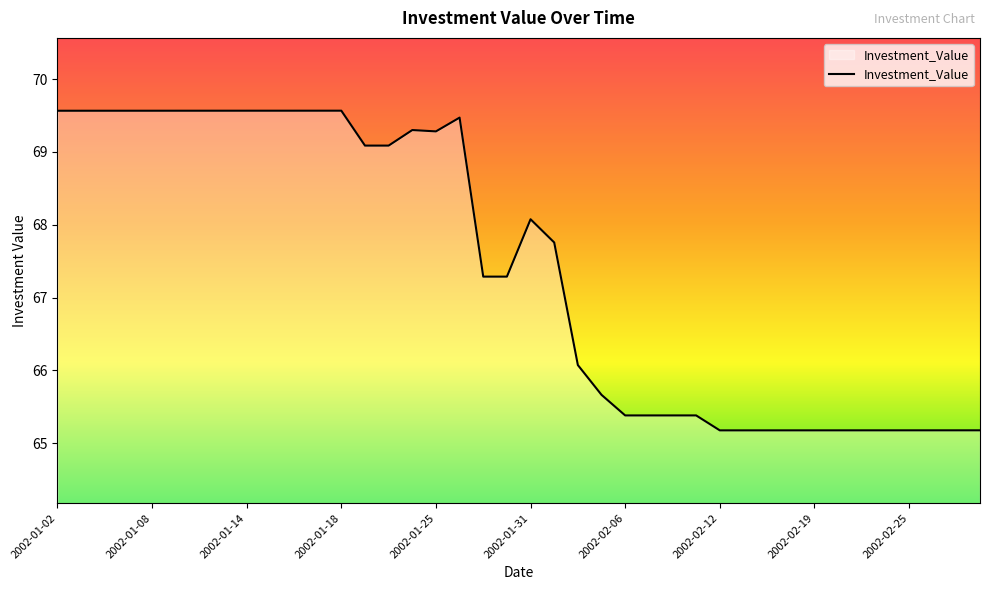

What is the difference between the second highest and minimum values?

4.4